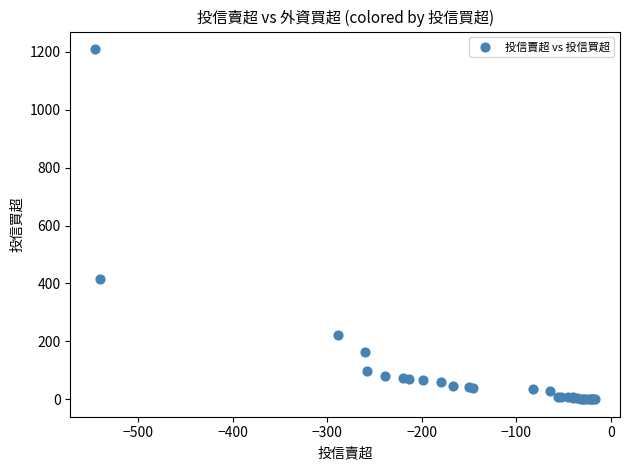

What Y value in the scatter plot is closest to 605?

414